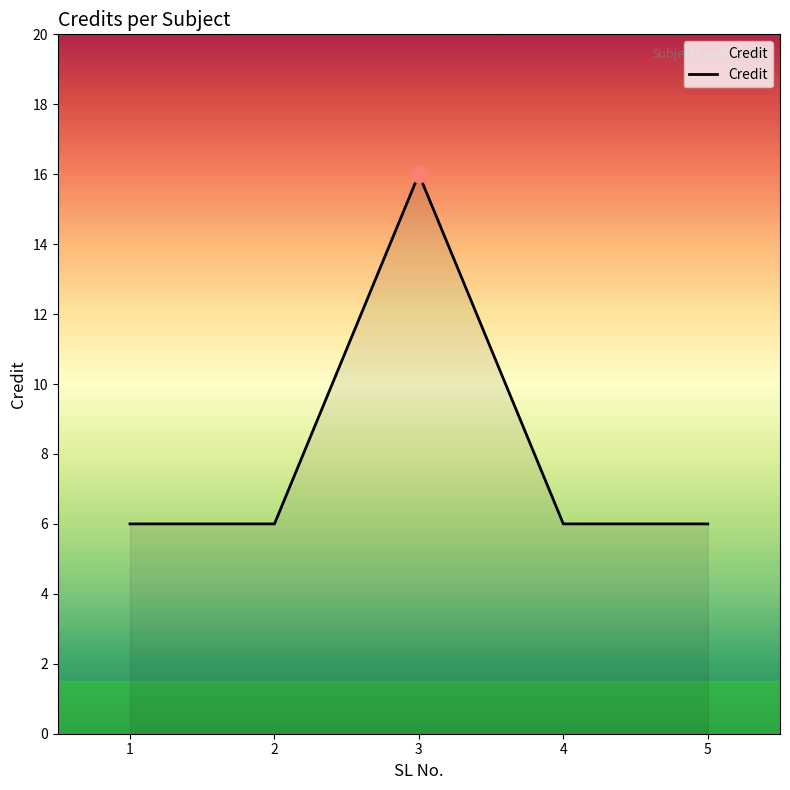

What value does the data have at 3, to the nearest 10?

20